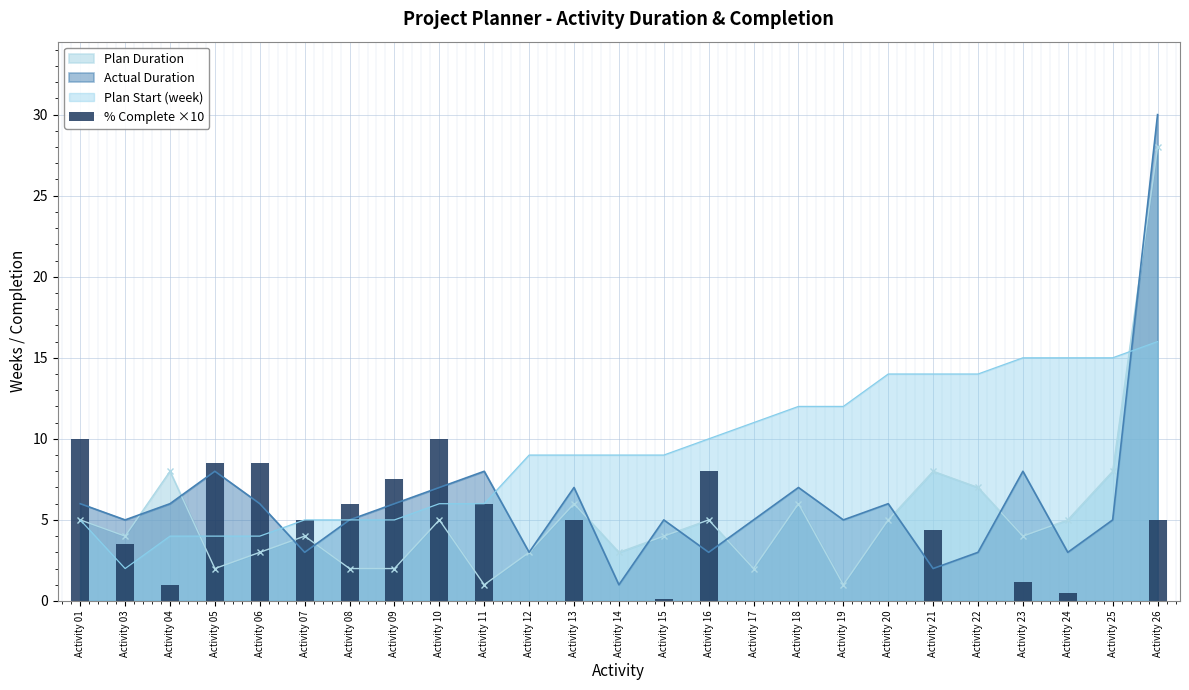

Reading right to left, transcribe all the data shown in this chart.

5.0	0.0	0.5	1.2	0.0	4.4	0.0	0.0	0.0	0.0	8.0	0.1	0.0	5.0	0.0	6.0	10.0	7.5	6.0	5.0	8.5	8.5	1.0	3.5	10.0